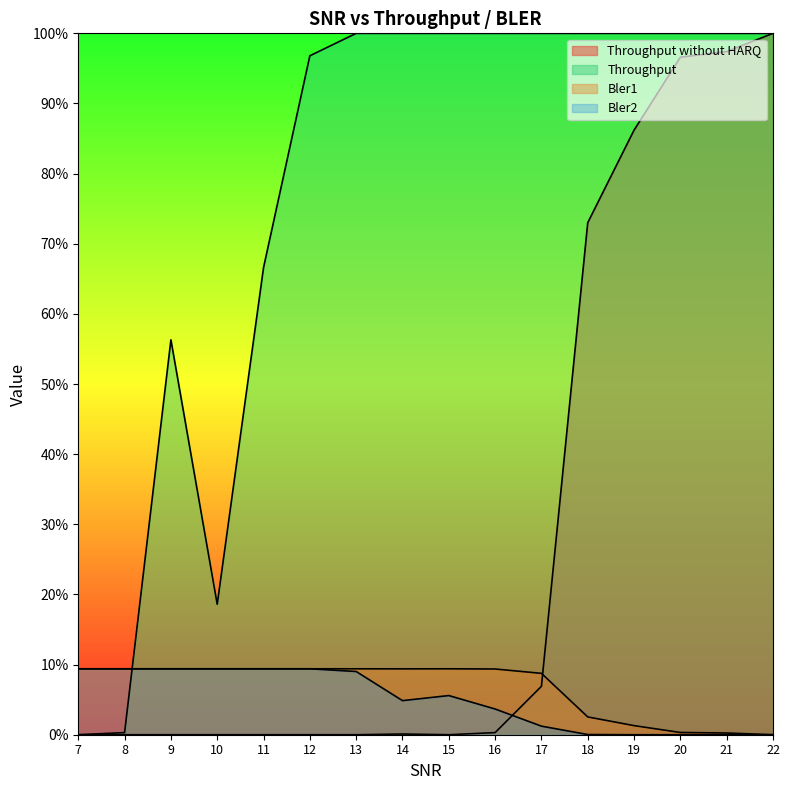

Does the chart have visible grid lines?

No